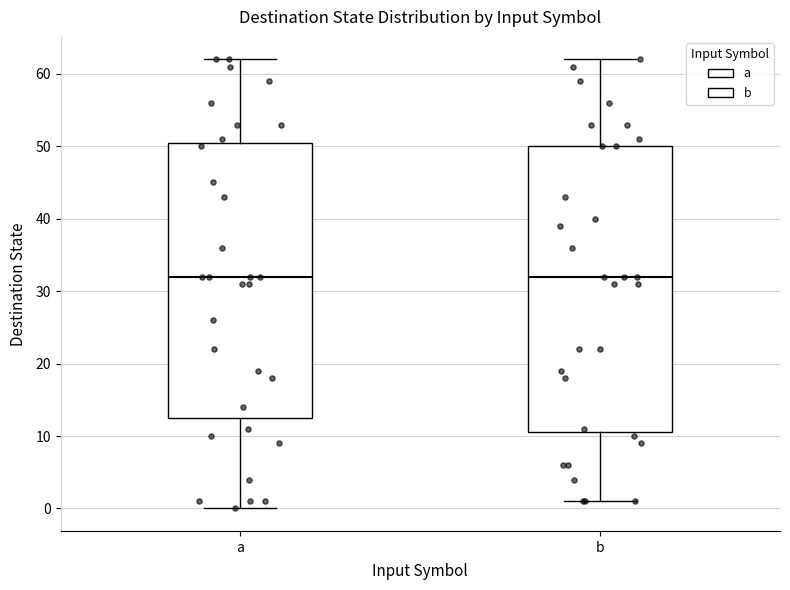

Reading left to right, read every box against the y-axis: the position of its median line, the range the box covers, and the ends of its whiskers. The values are not printed on the chart, so give them approximately, as read against the axis.

a: median 32, box 13 to 51, whiskers 0 to 62
b: median 32, box 11 to 50, whiskers 1 to 62